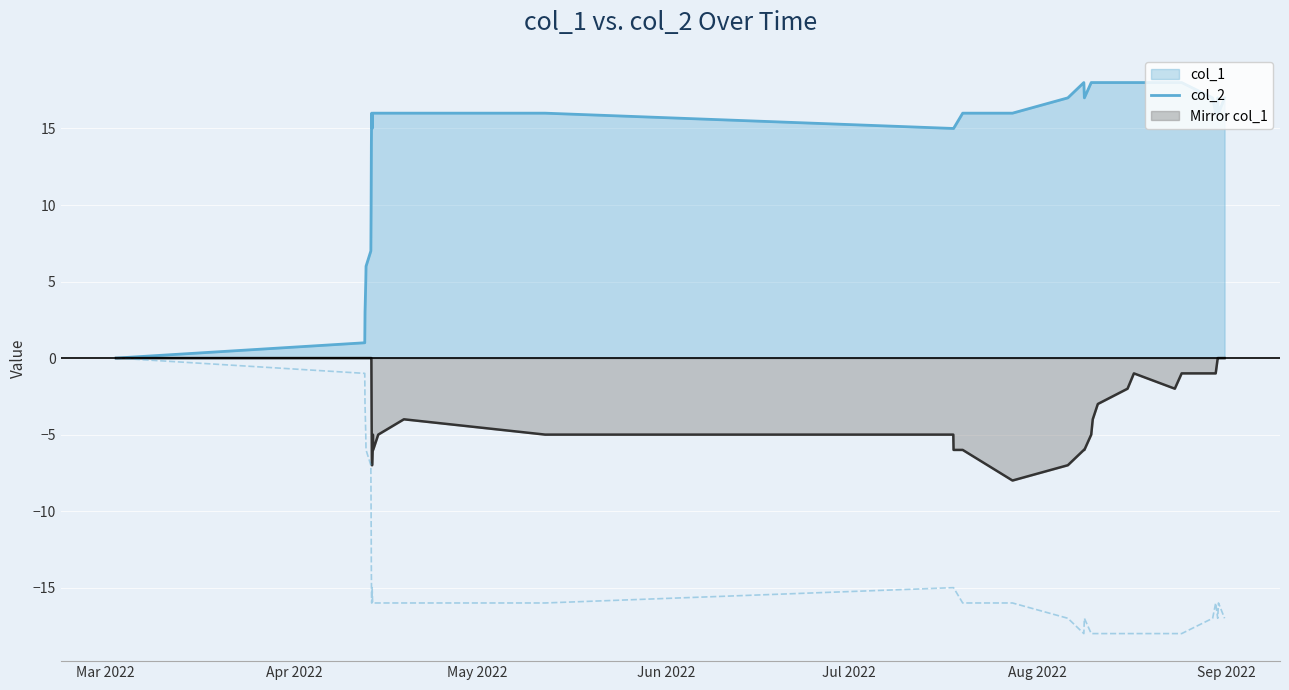

What is the maximum value shown in the chart?

18